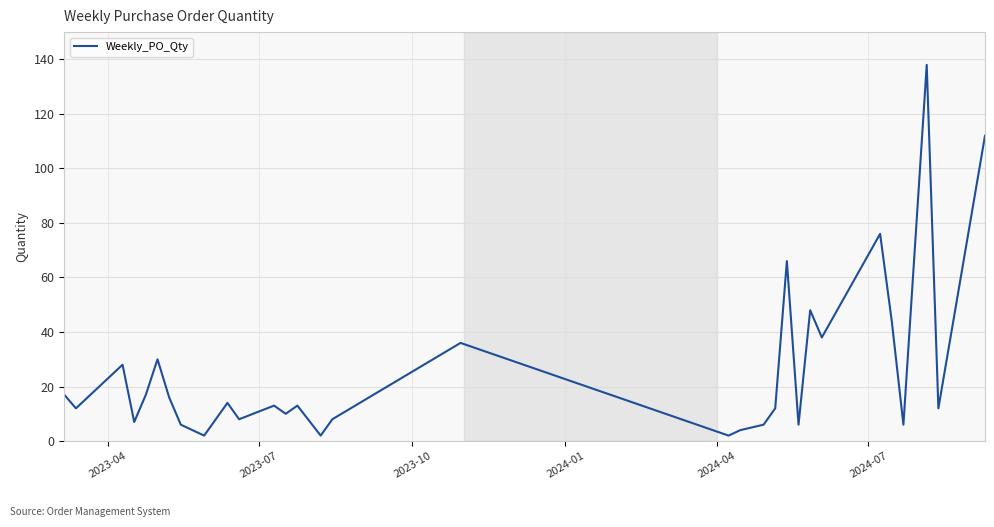

How many points are higher than both their immediate neighbors (excluding endpoints)?

10